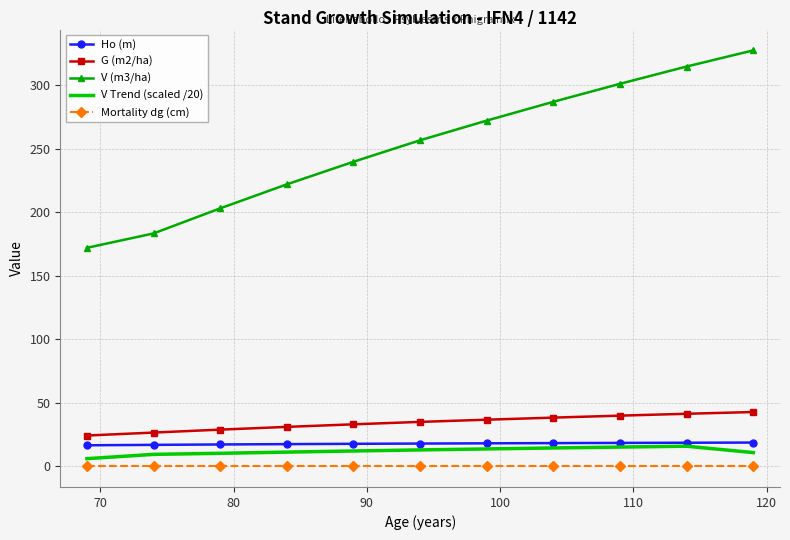

True or false: Mortality dg (cm) and Ho (m) intersect in this chart.

False